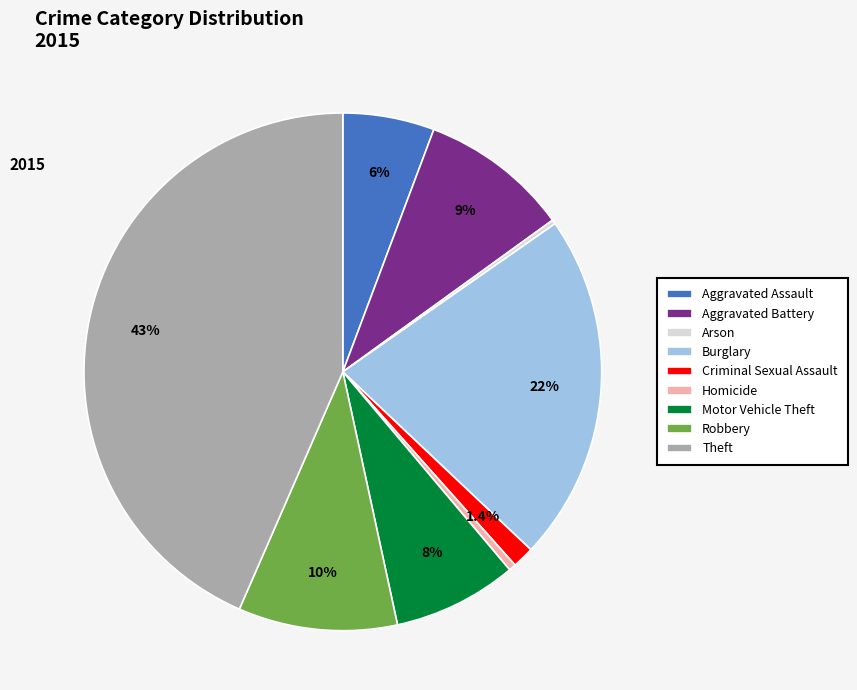

Do Burglary and Motor Vehicle Theft together represent more than half of the pie?

No